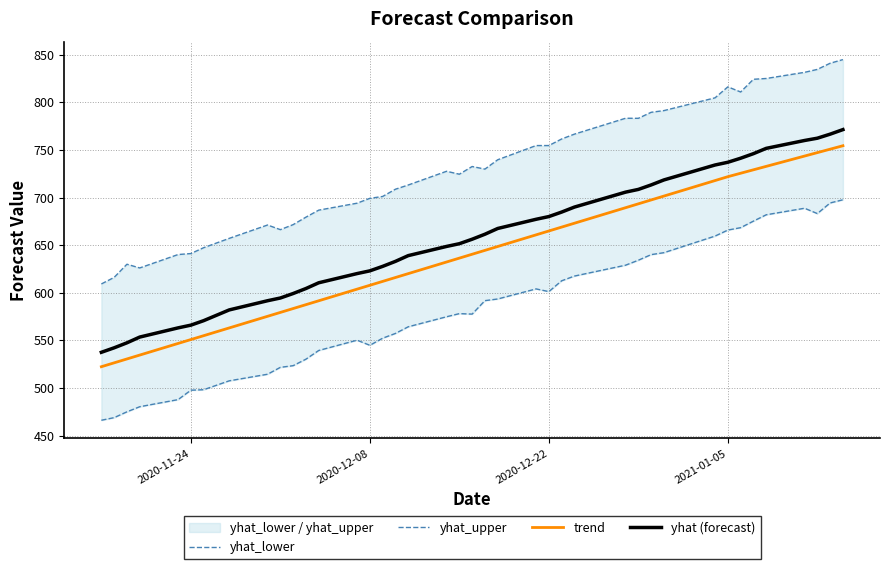

The value of yhat (forecast) at 2020-12-22 is 680.0. True or false?

True